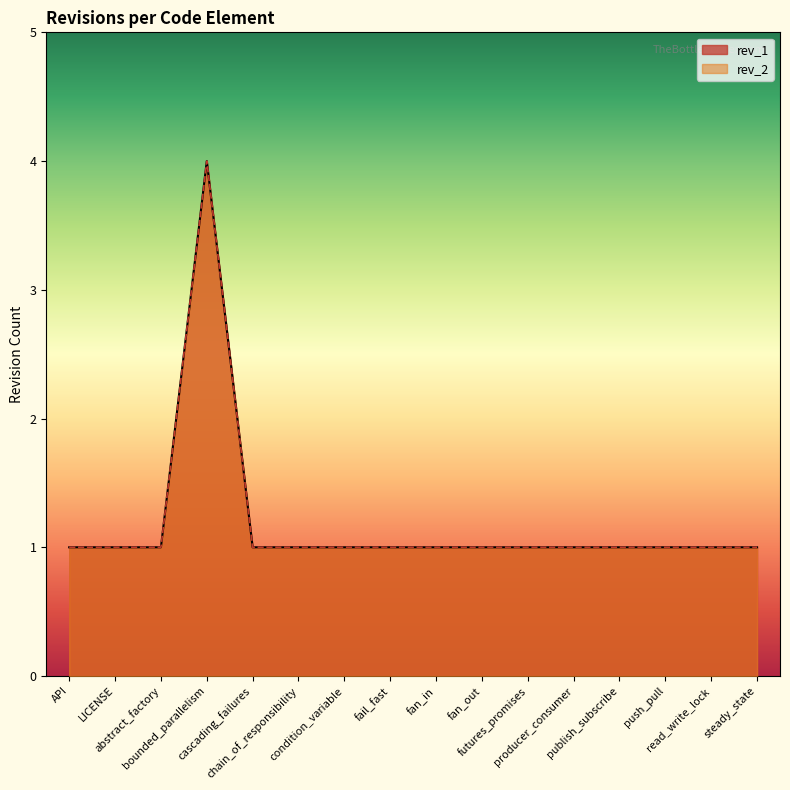

What is the value of the rev_1 point at the 14th from the left?

1